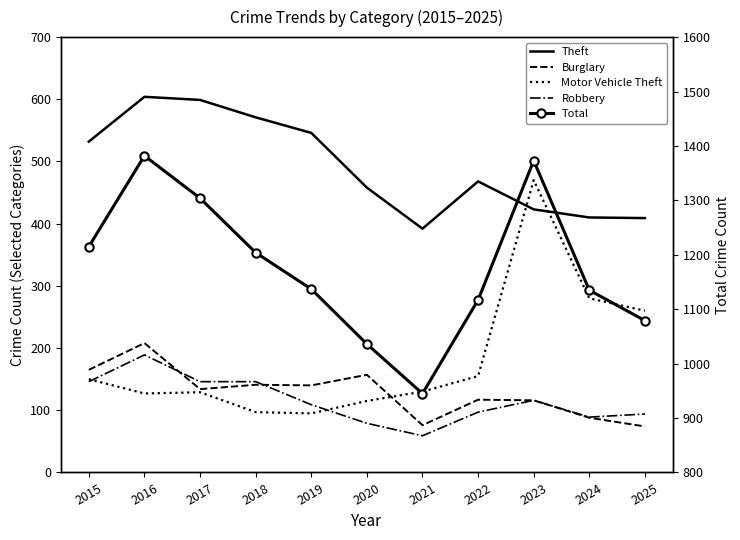

How many data points in Total are less than 1137?

5